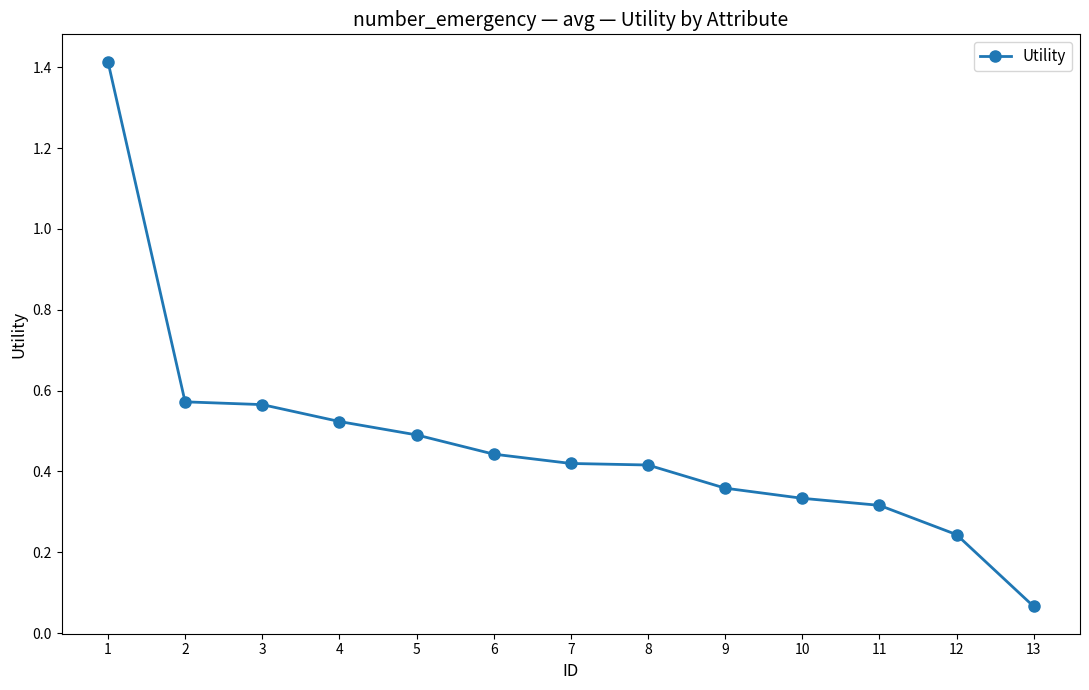

Does the chart have visible grid lines?

No